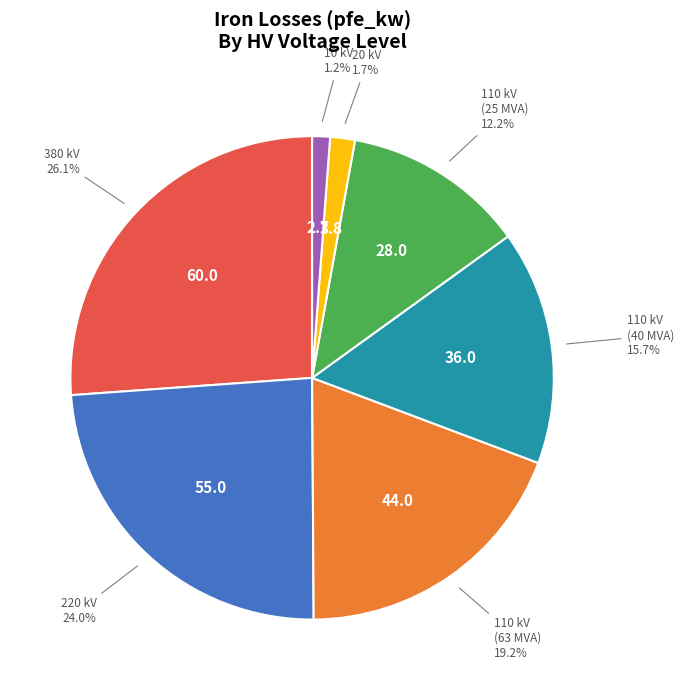

Which category has the biggest portion of the pie?

380 kV